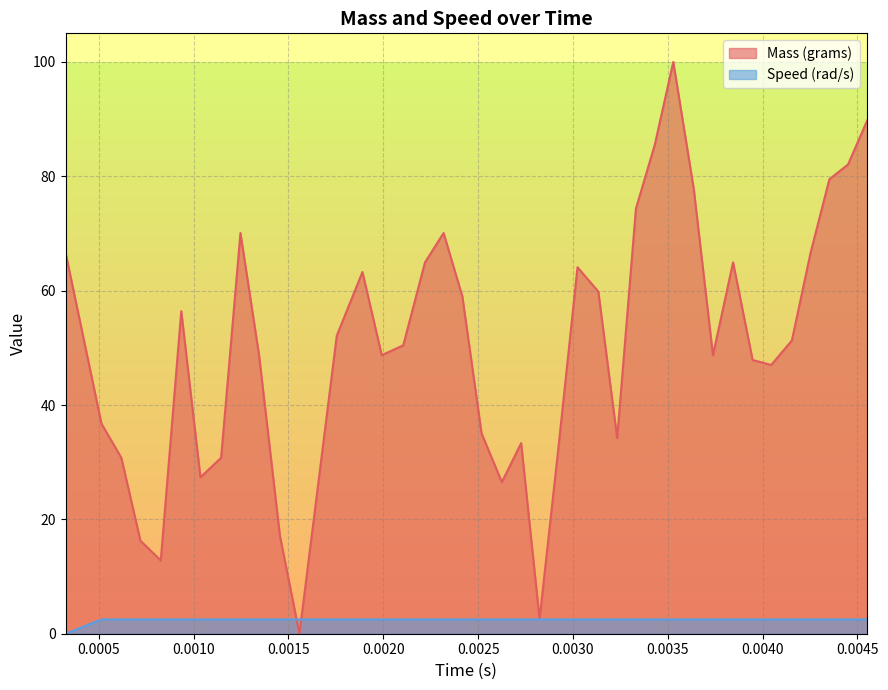

Which series has the largest total across all categories?

Mass (grams)